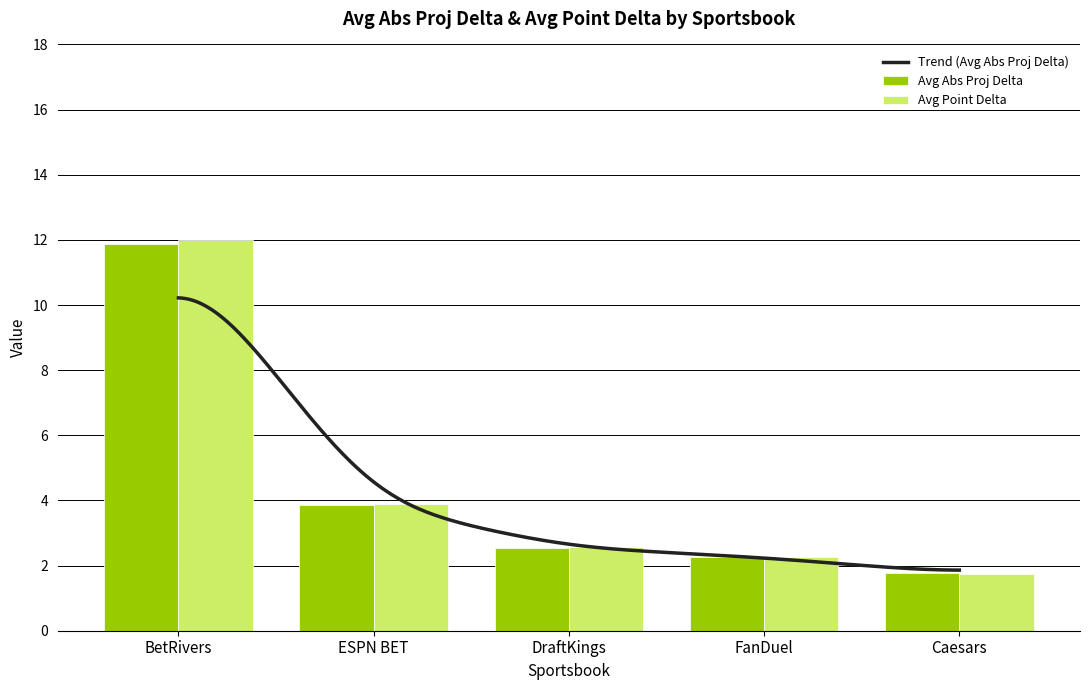

What is the difference between the second highest and minimum values in the Avg Point Delta series?

2.1